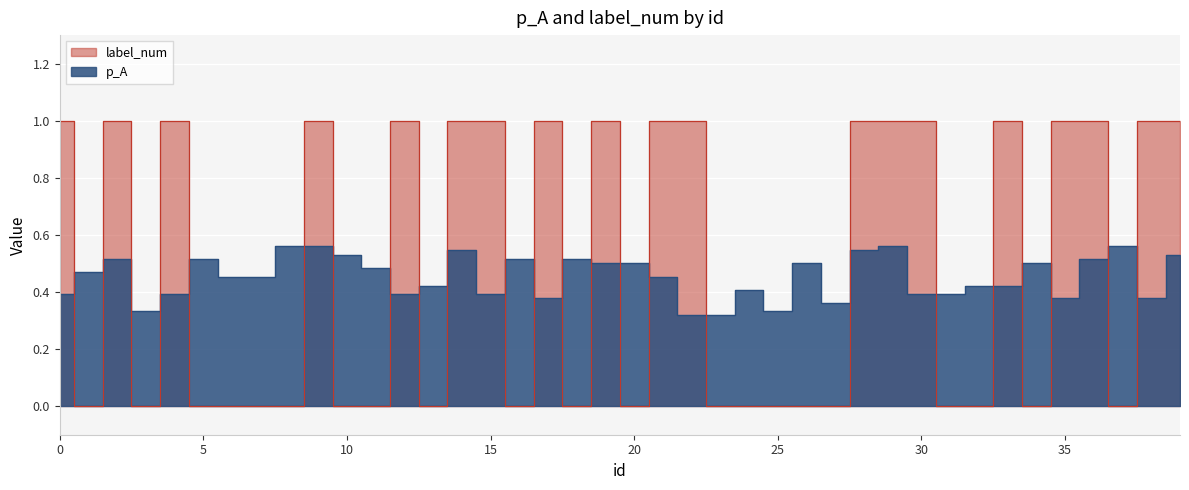

What is the minimum value for p_A?

0.3